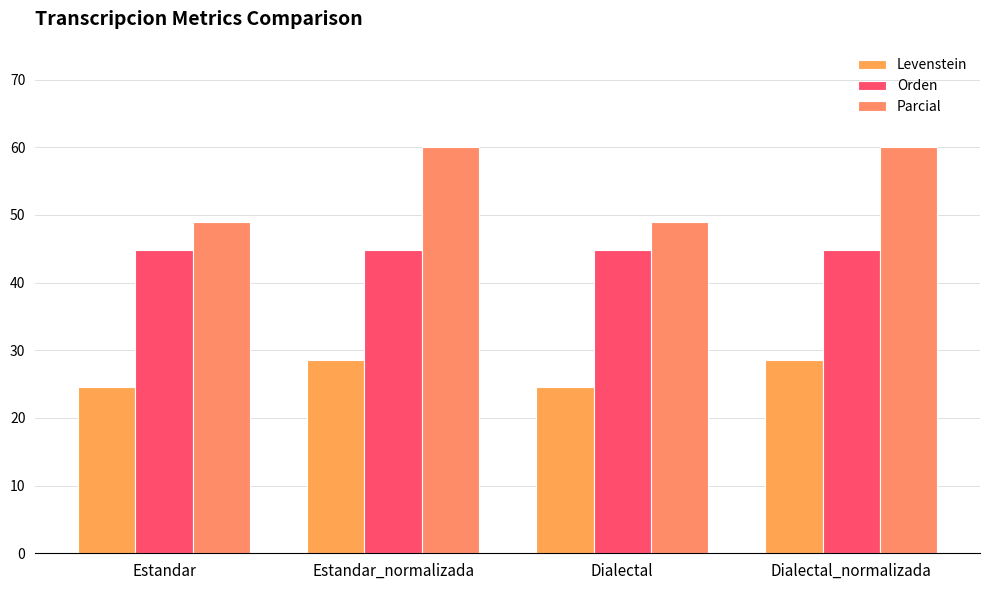

What are all the series names shown in the legend?

Levenstein, Orden, Parcial